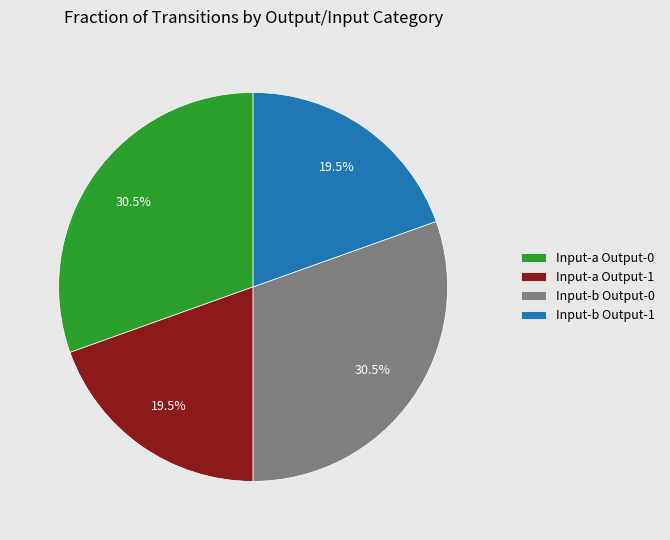

How many segments does this pie chart have?

4